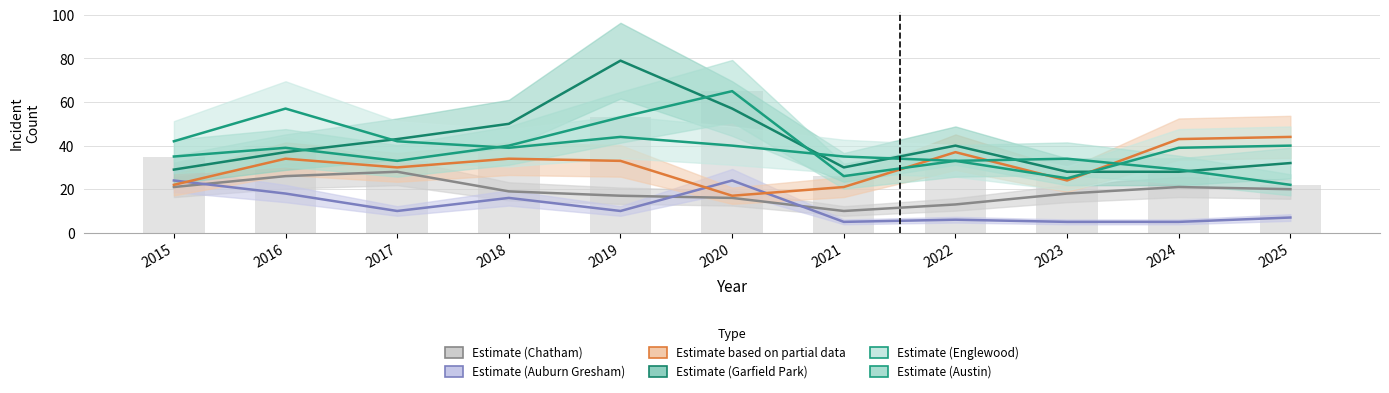

Is it true that Garfield Park equals 29 at 2015?

True